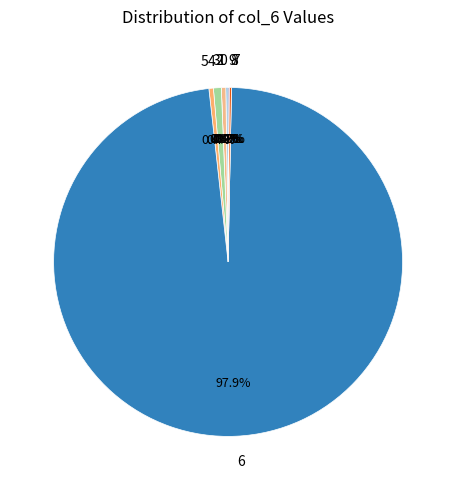

True or false: 2 accounts for 0% of the total.

True